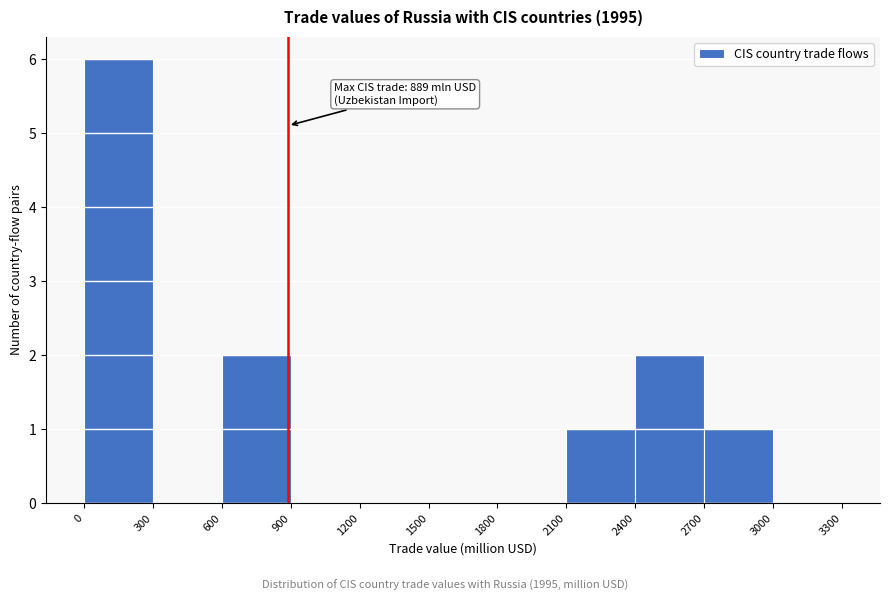

Which range on the x-axis has the tallest bar?

0 to 300